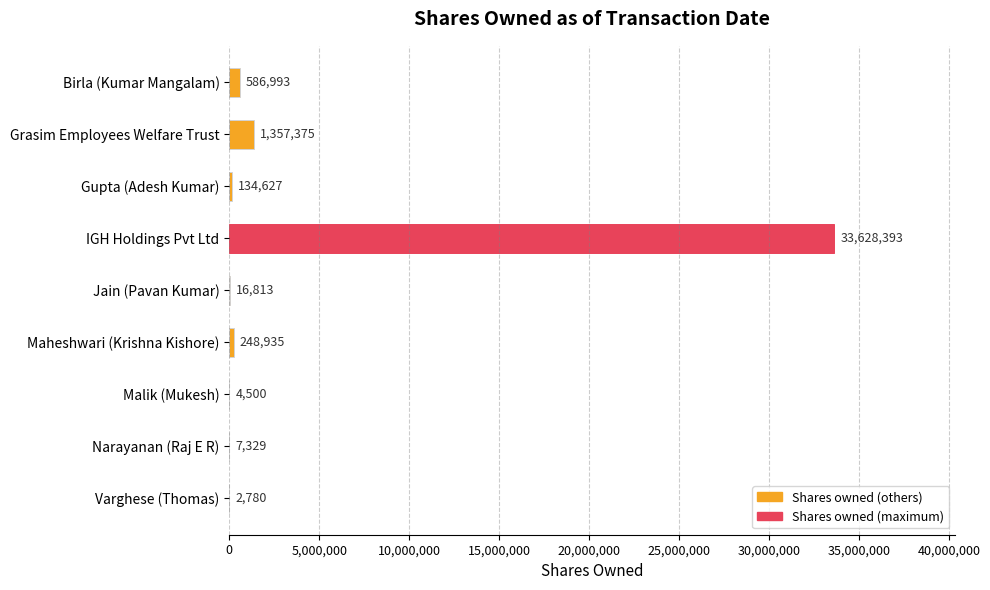

How many categories are shown in the chart?

9